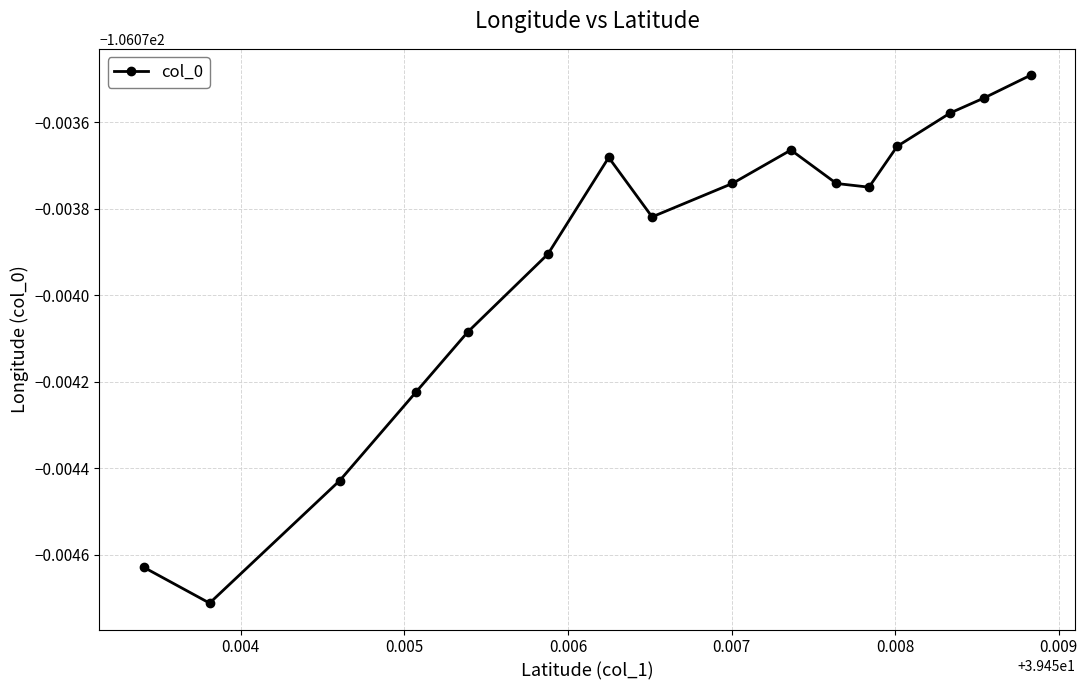

Does the chart have visible grid lines?

Yes